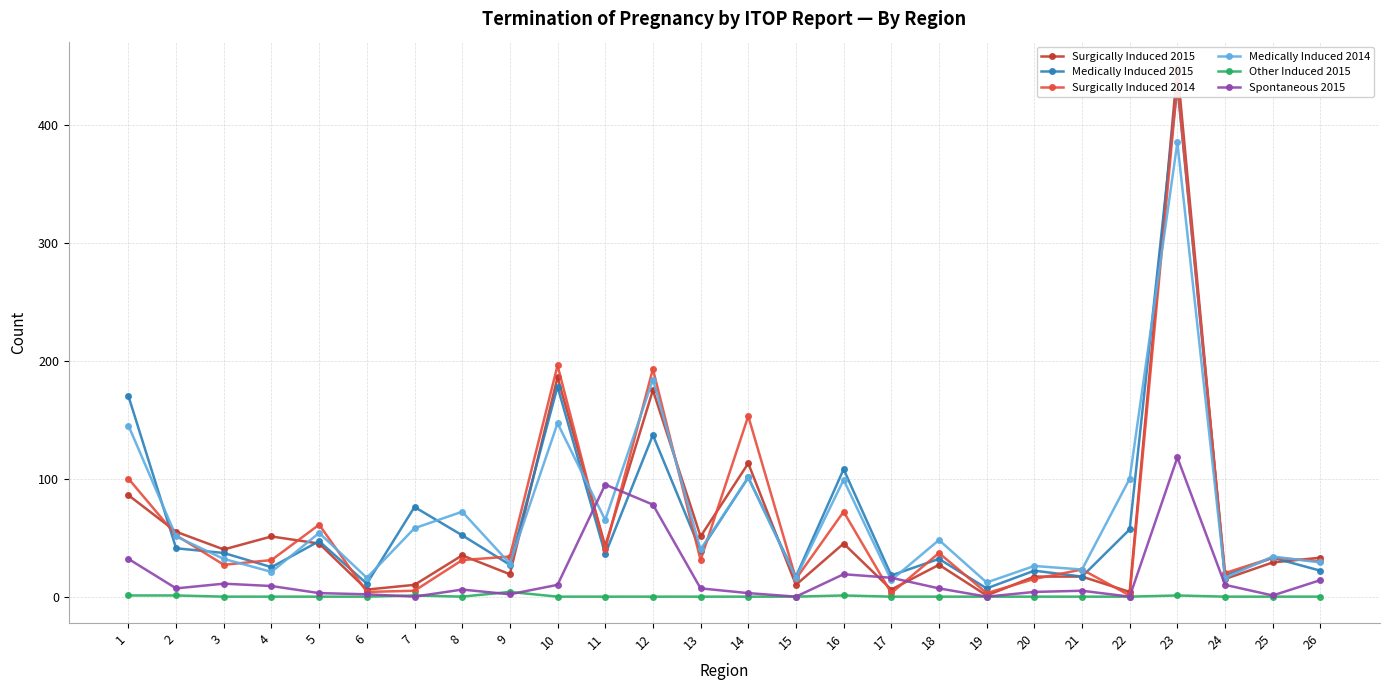

What is the difference between the highest and lowest values at 19?

12